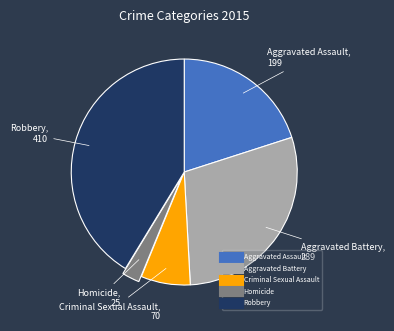

True or false: Robbery accounts for 36% of the total.

False